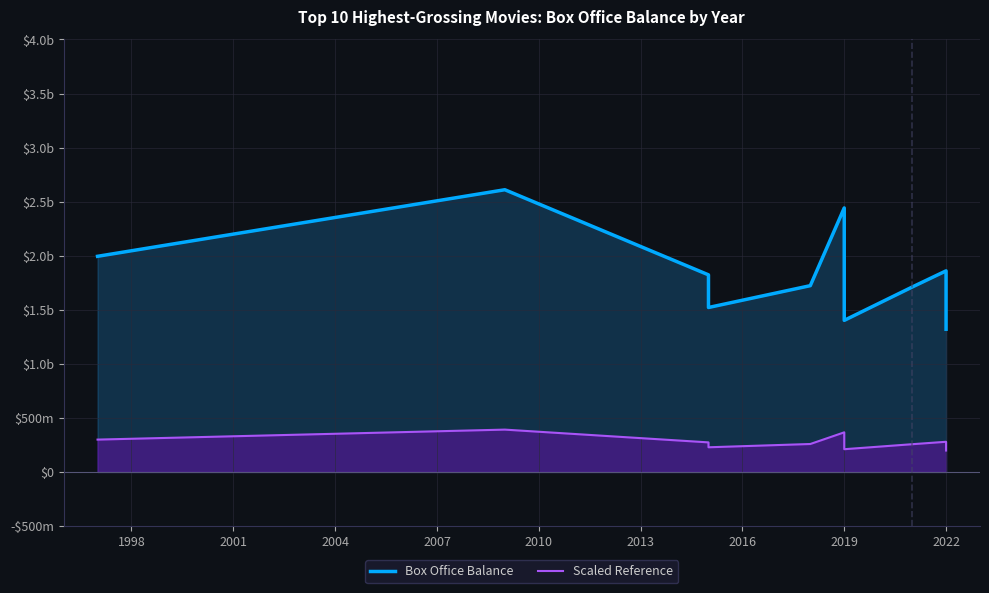

What is the value of the Box Office Balance point at the 5th from the left?

1723000000.0